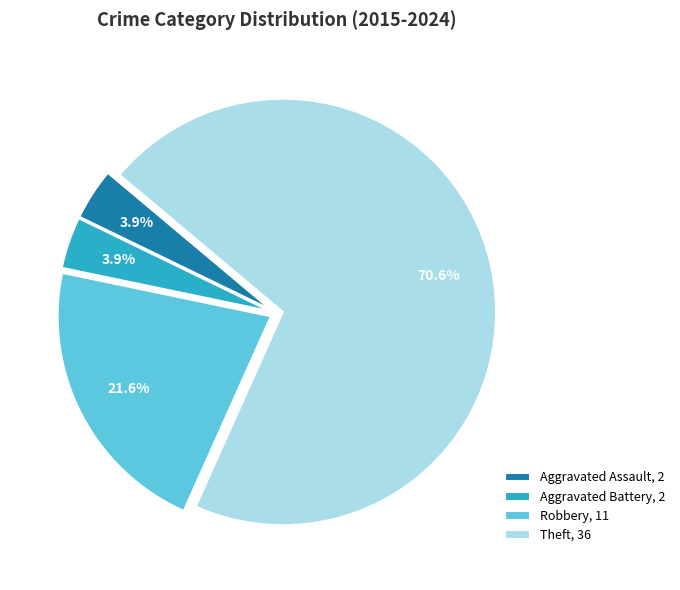

Count the number of slices in the pie.

4